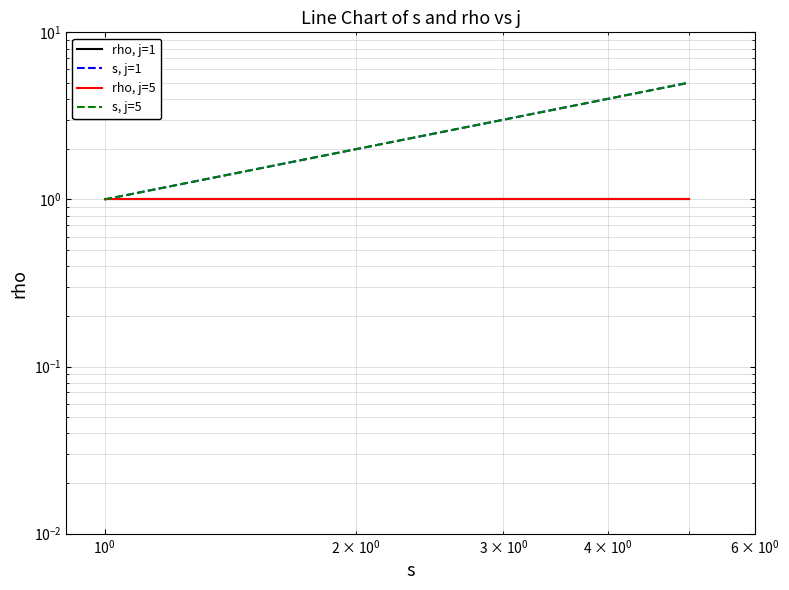

What is the sum of all rho, j=5 values?

5